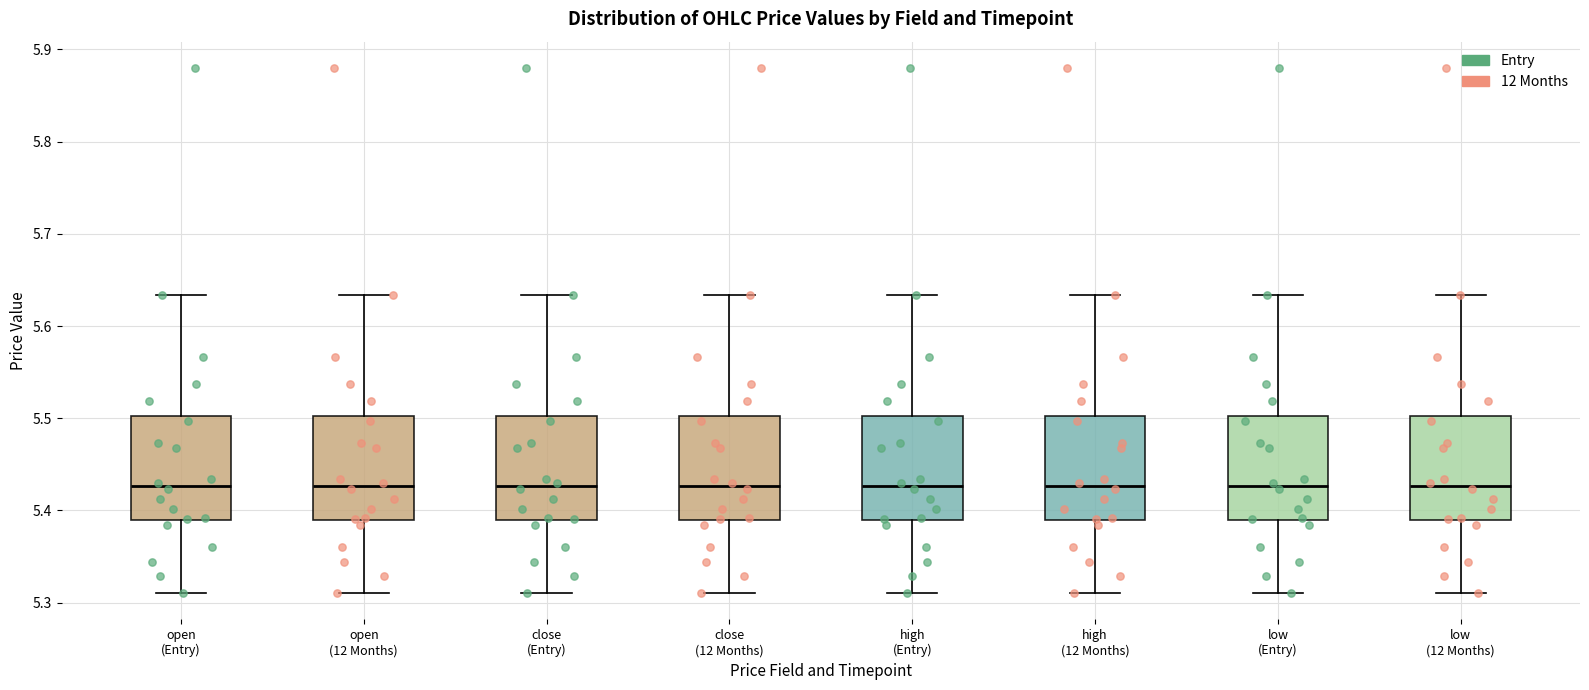

Reading left to right, transcribe this box plot: for each box, give where its median line is, the range the box spans, and where its two whiskers end, as read against the y-axis. The values are not printed on the chart, so give them approximately, as read against the axis.

open (Entry): median 5.43, box 5.39 to 5.50, whiskers 5.31 to 5.63
open (12 Months): median 5.43, box 5.39 to 5.50, whiskers 5.31 to 5.63
close (Entry): median 5.43, box 5.39 to 5.50, whiskers 5.31 to 5.63
close (12 Months): median 5.43, box 5.39 to 5.50, whiskers 5.31 to 5.63
high (Entry): median 5.43, box 5.39 to 5.50, whiskers 5.31 to 5.63
high (12 Months): median 5.43, box 5.39 to 5.50, whiskers 5.31 to 5.63
low (Entry): median 5.43, box 5.39 to 5.50, whiskers 5.31 to 5.63
low (12 Months): median 5.43, box 5.39 to 5.50, whiskers 5.31 to 5.63